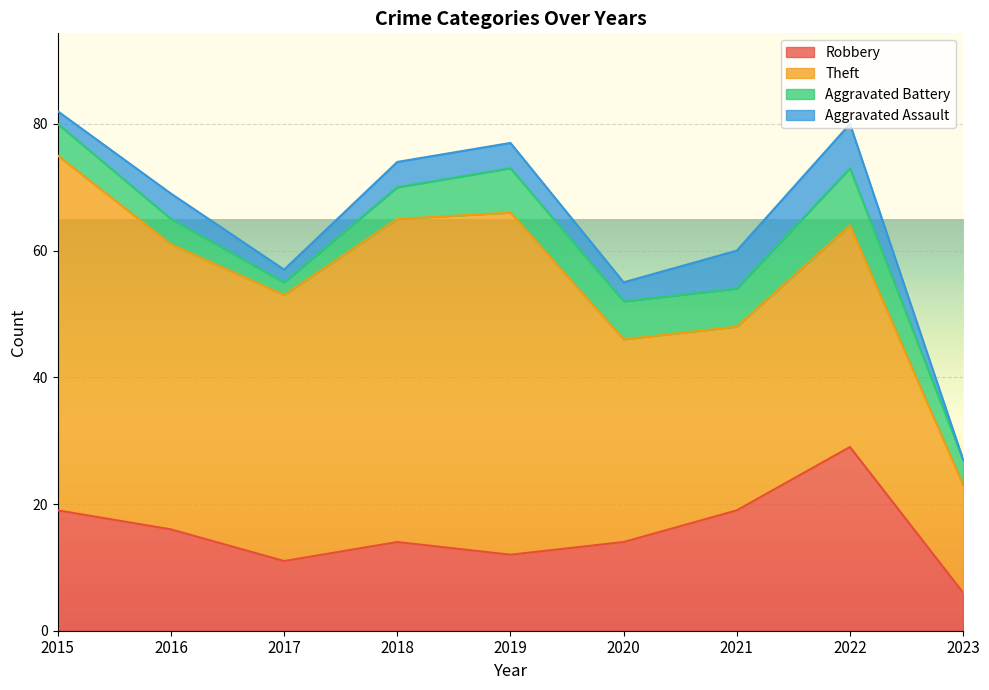

What is the greatest value displayed?

56